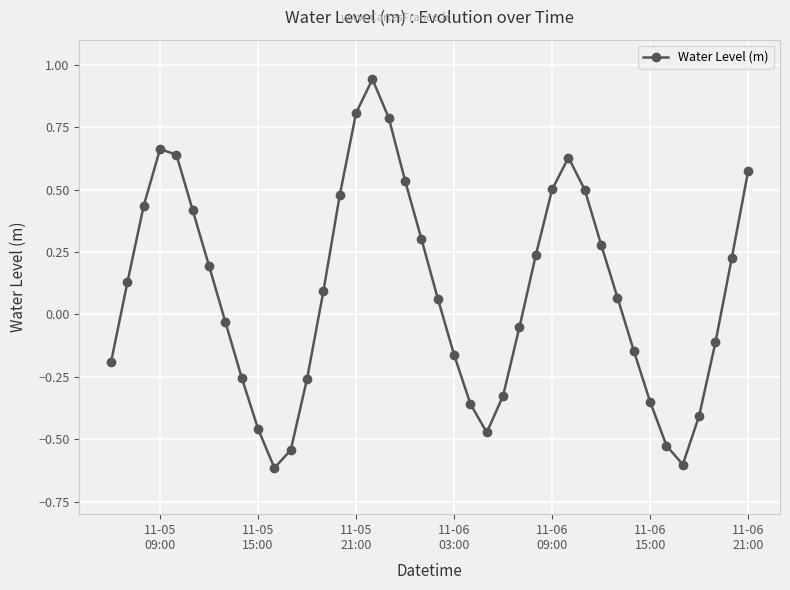

What is the value of the 16th point from the left?

0.8